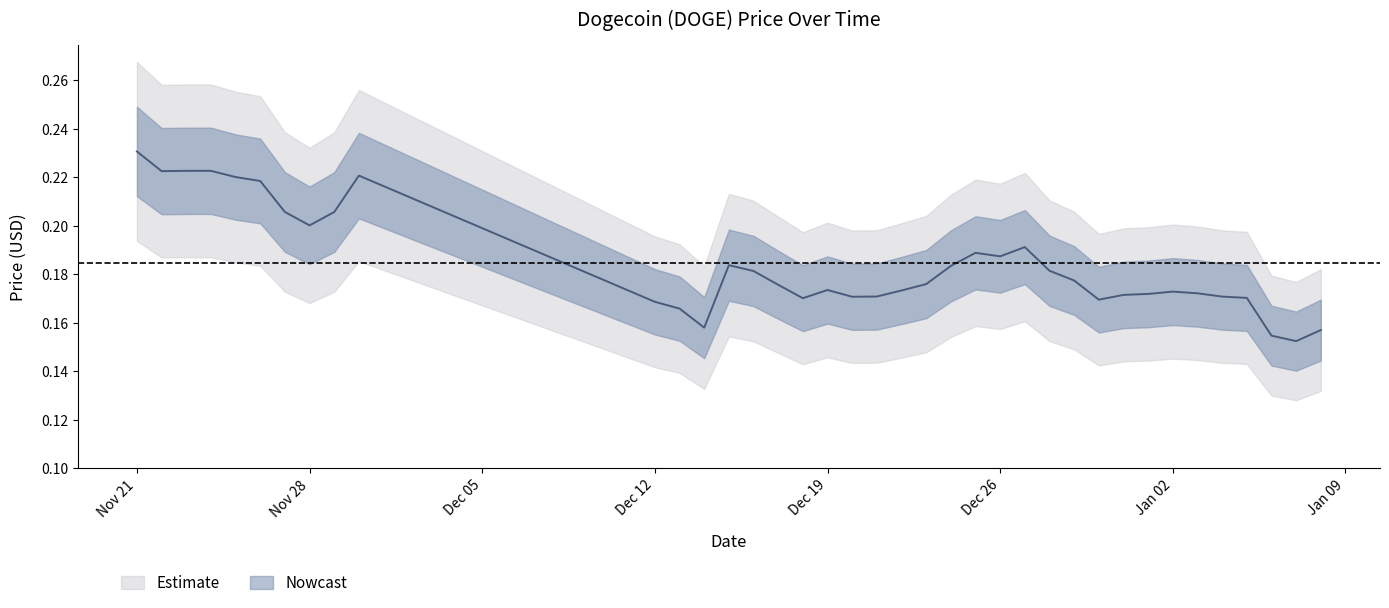

How many data points does each series have?

38